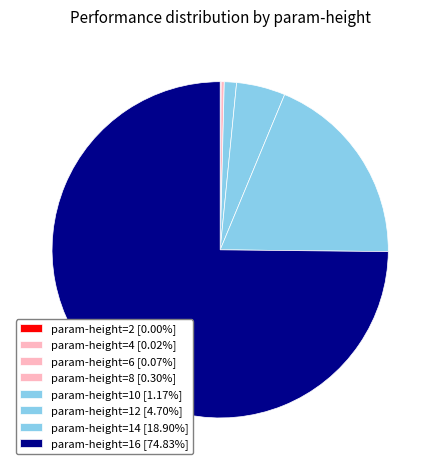

How many slices are in this pie chart?

8